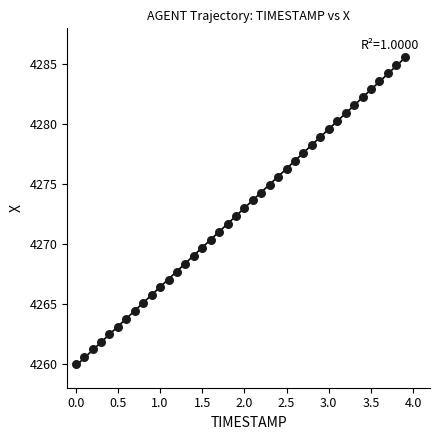

What is the range of Y values (max minus min)?

25.6